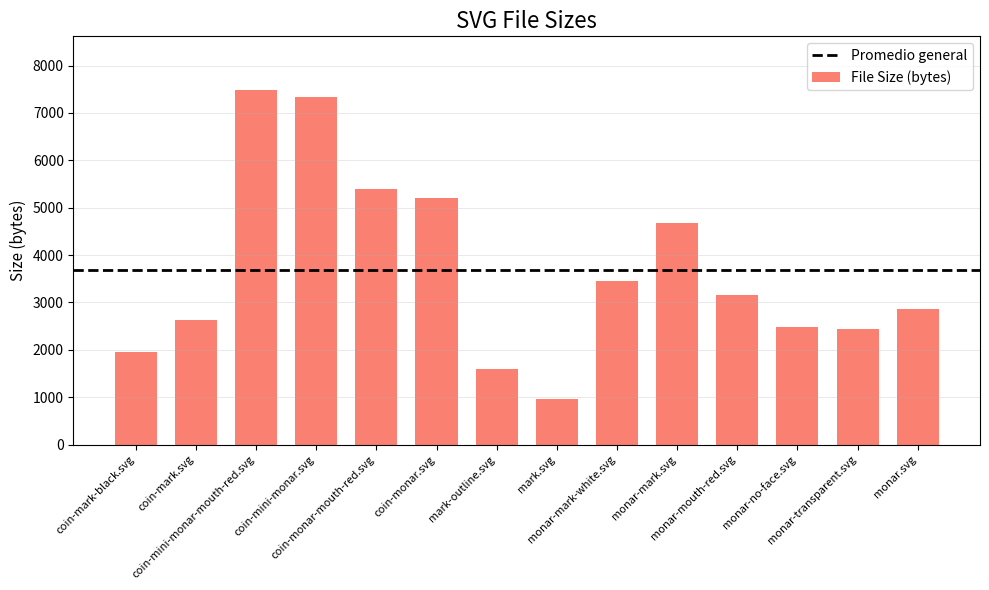

Which category has the highest value across all series?

coin-mini-monar-mouth-red.svg